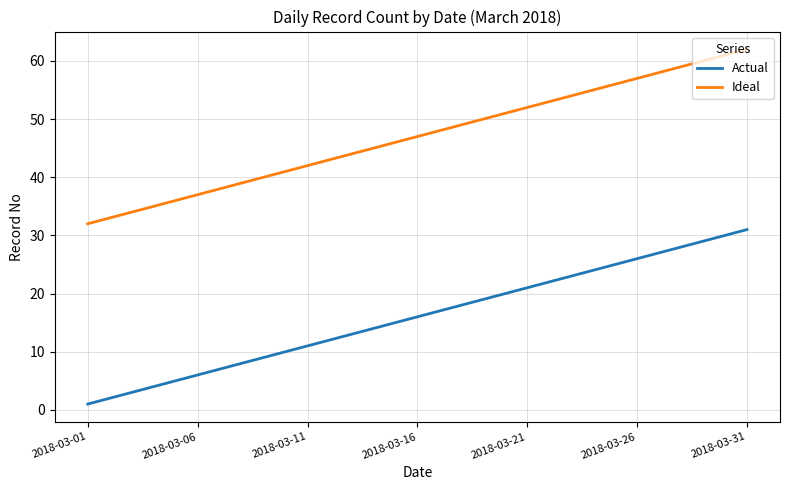

Which series has the largest total across all categories?

Ideal